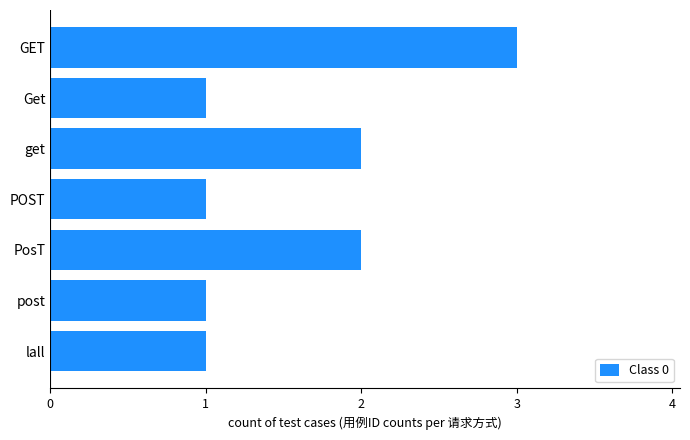

What is the sum of all values?

11